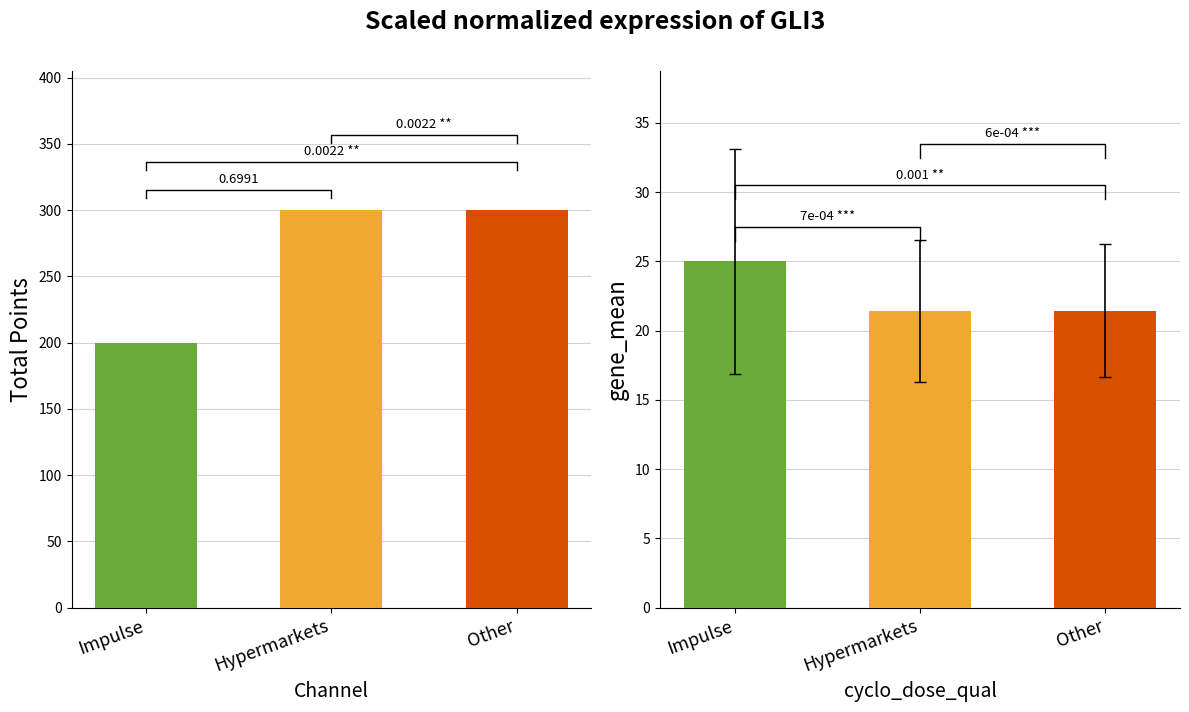

Count the values in the range 200 to 300.

3